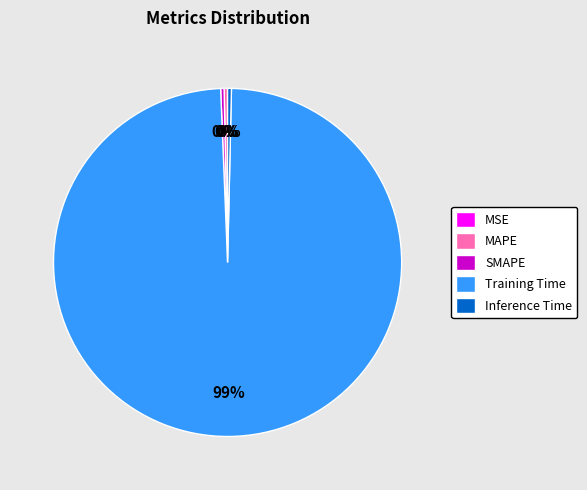

What is the largest slice in the pie chart?

Training Time